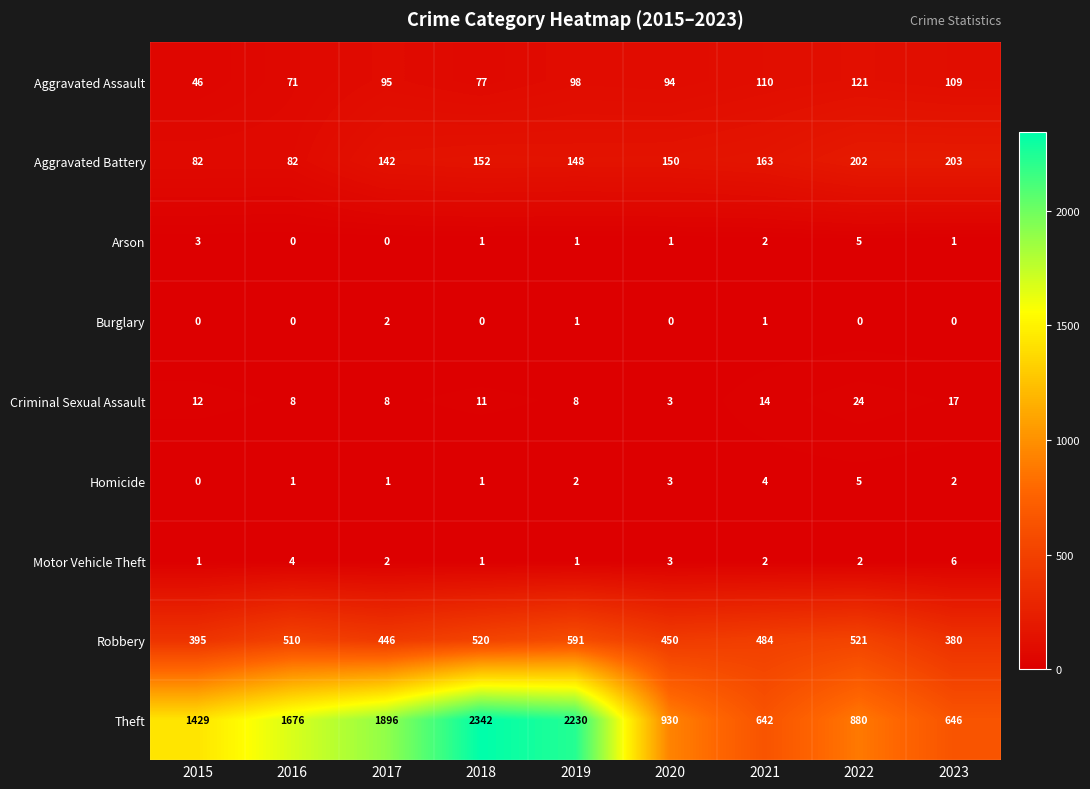

What is the greatest value displayed?

2342